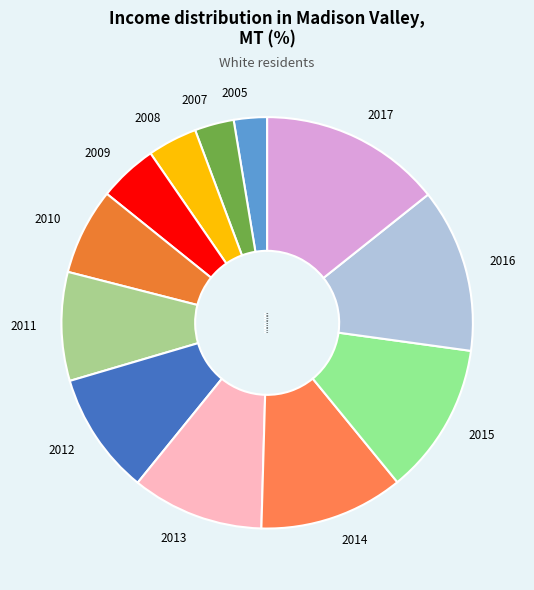

Which has a higher value, 2016 or 2013?

2016